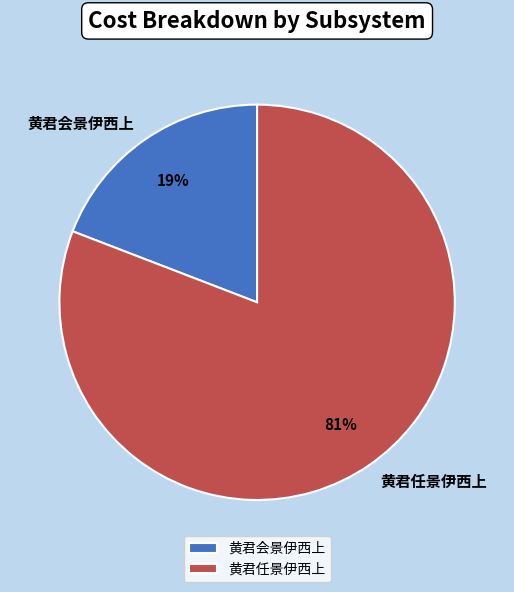

True or false: 黄君会景伊西上 accounts for 19% of the total.

True